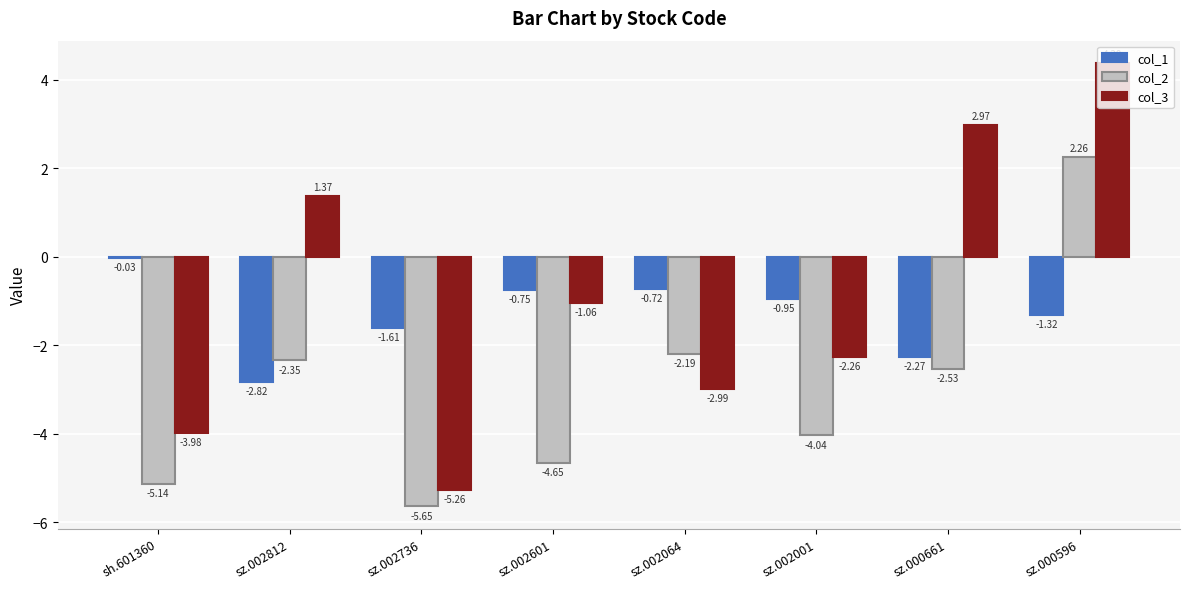

At how many categories does at least one series exceed -4?

8